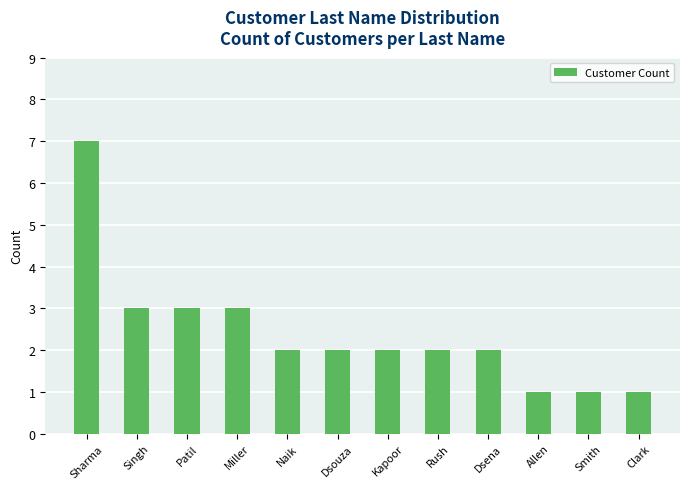

What is the minimum value shown in the chart?

1